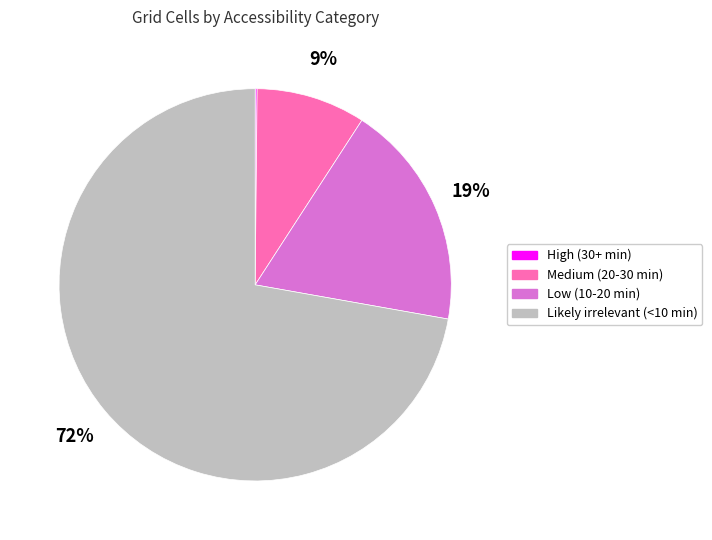

What percentage is the Medium (20-30 min) slice, to the nearest percent?

9%